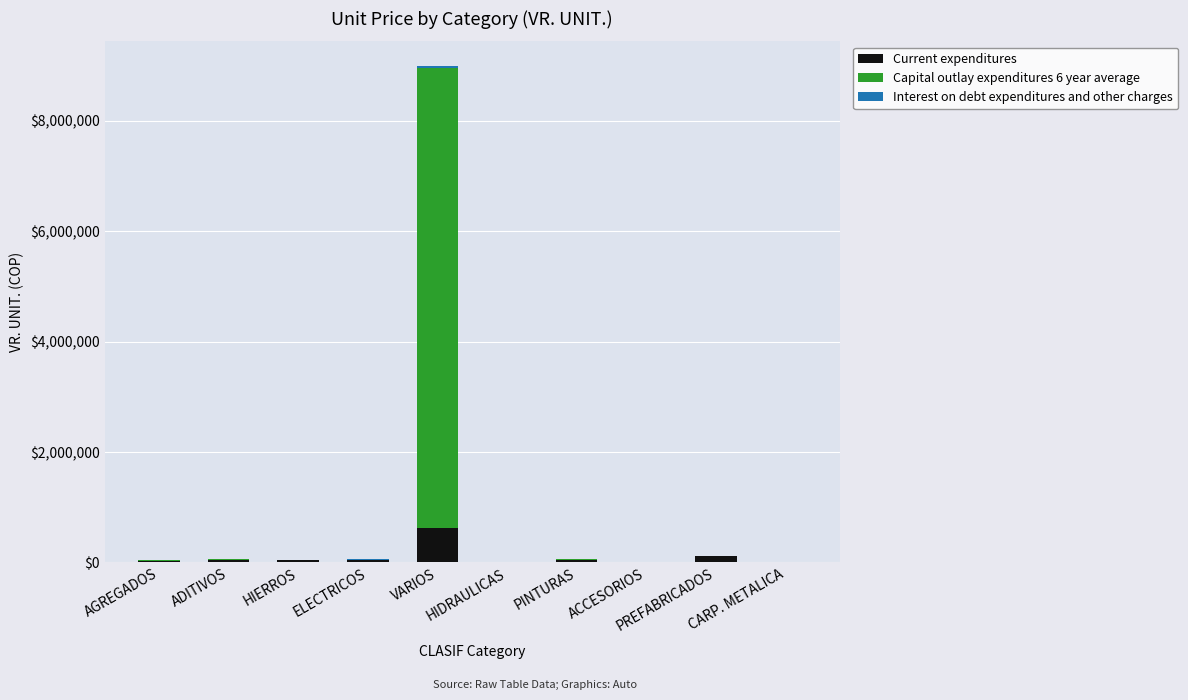

How many categories are shown in the chart?

10